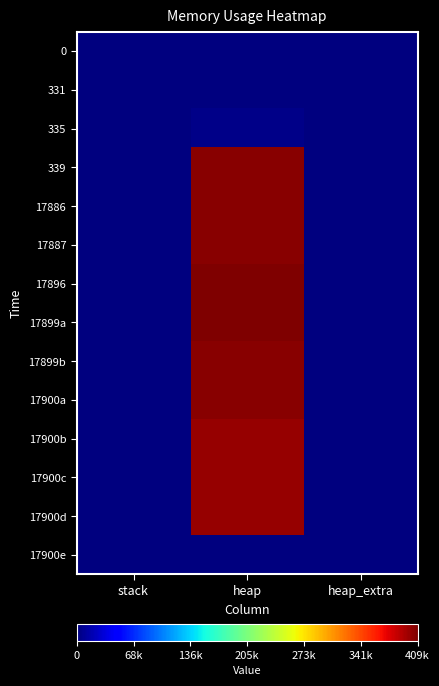

Reading left to right, what are all the values shown in this chart?

0: stack=0	heap=0	heap_extra=0
331: stack=0	heap=472	heap_extra=16
335: stack=0	heap=4568	heap_extra=24
339: stack=0	heap=404568	heap_extra=32
17886: stack=0	heap=404632	heap_extra=40
17887: stack=0	heap=405104	heap_extra=56
17896: stack=0	heap=409200	heap_extra=64
17899a: stack=0	heap=409200	heap_extra=64
17899b: stack=0	heap=405104	heap_extra=56
17900a: stack=0	heap=404632	heap_extra=40
17900b: stack=0	heap=400536	heap_extra=32
17900c: stack=0	heap=400064	heap_extra=16
17900d: stack=0	heap=400000	heap_extra=8
17900e: stack=0	heap=0	heap_extra=0